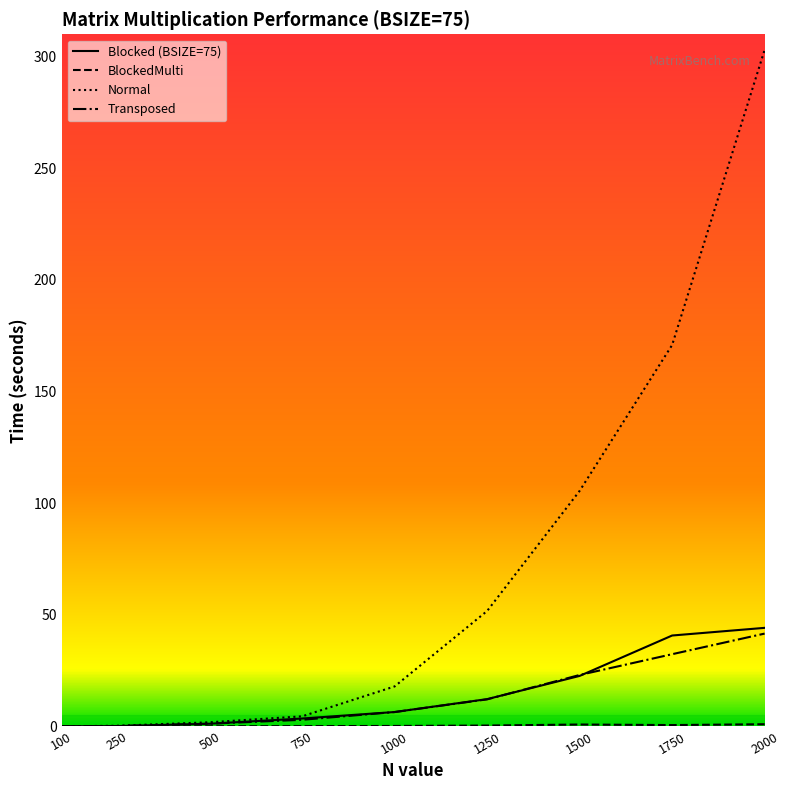

How many values in the Transposed series are below 6?

4